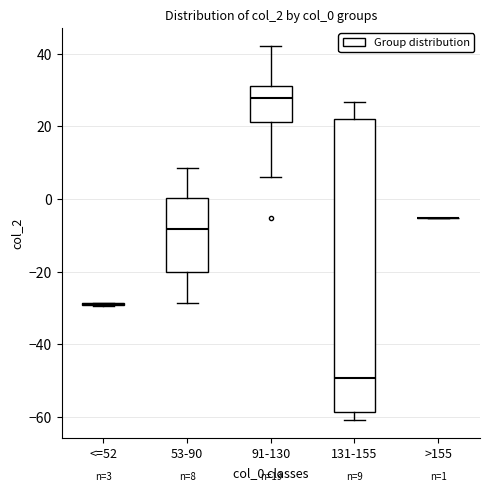

Comparing the boxes themselves (not the whiskers), which one is the tallest?

131-155